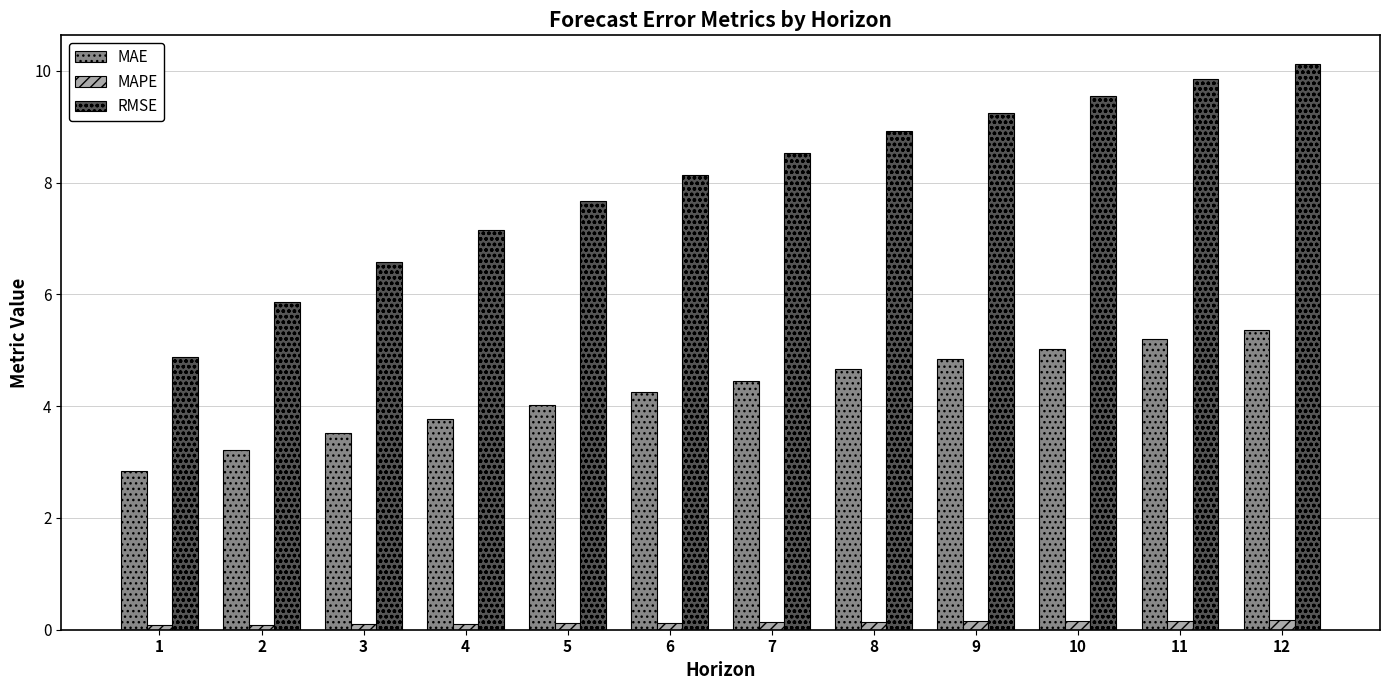

How many categories are shown in the chart?

12